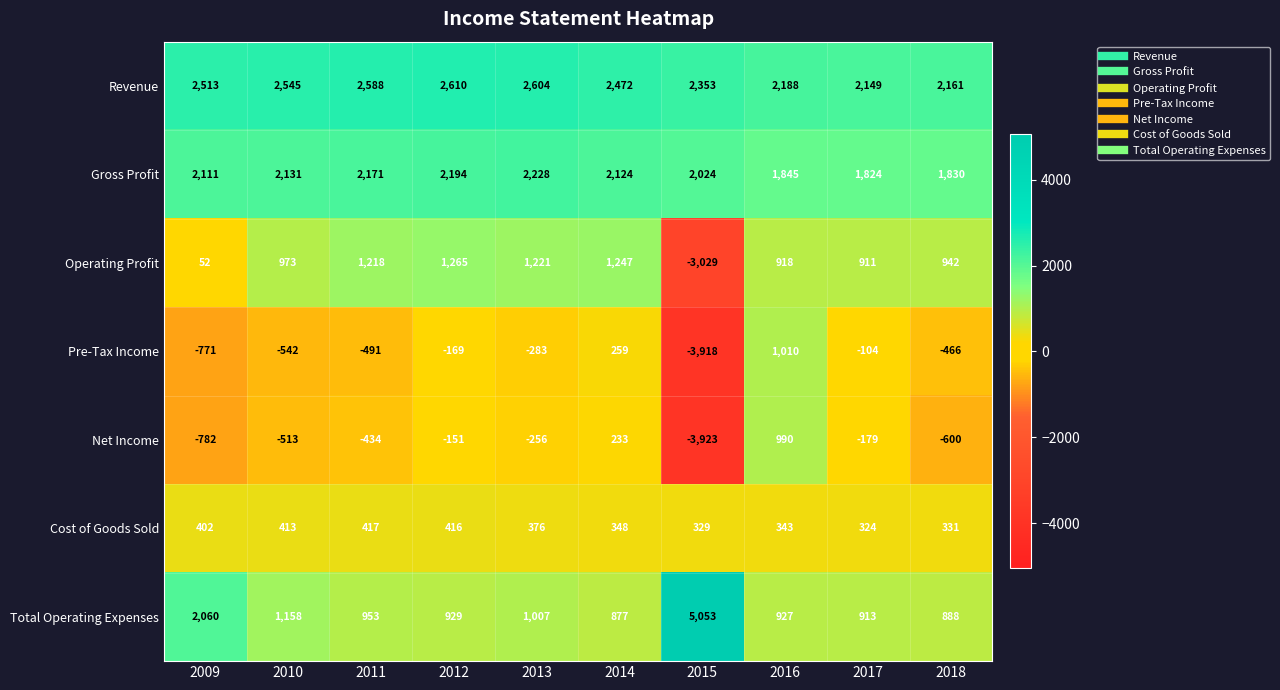

The Cost of Goods Sold series shows 201 at 2012. True or false?

False